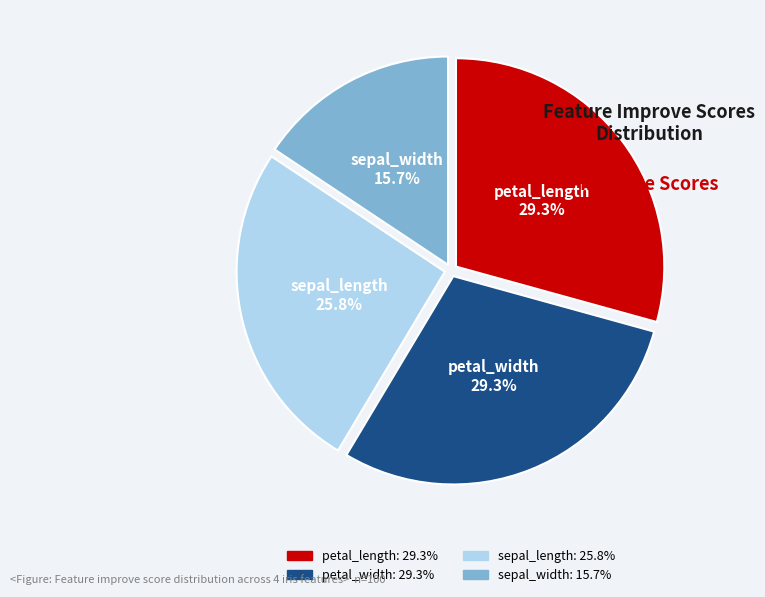

To the nearest percent, what is the combined percentage of sepal_width and petal_width?

45%